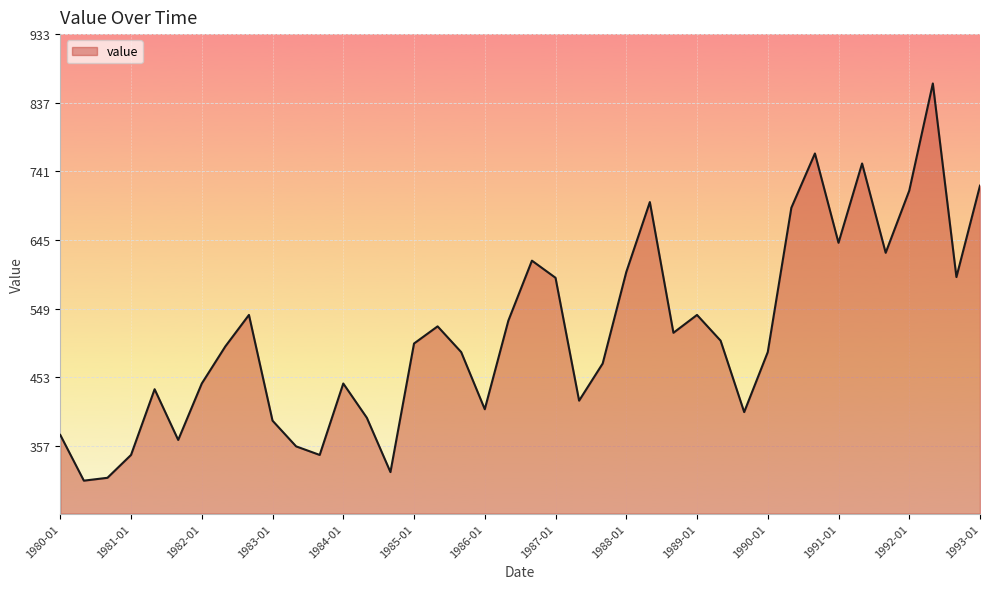

Does the chart have visible grid lines?

Yes